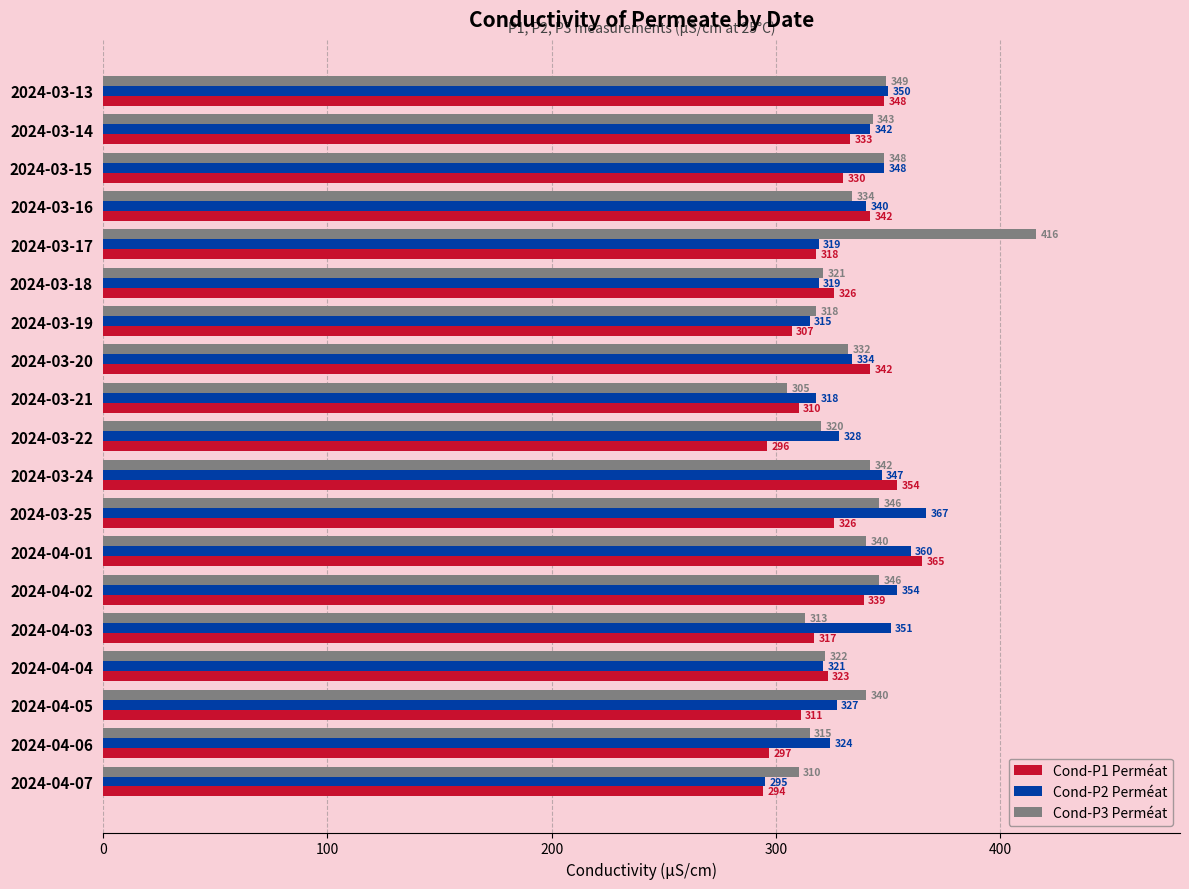

Where is Cond-P3 Perméat nearest to the value 360?

2024-03-13